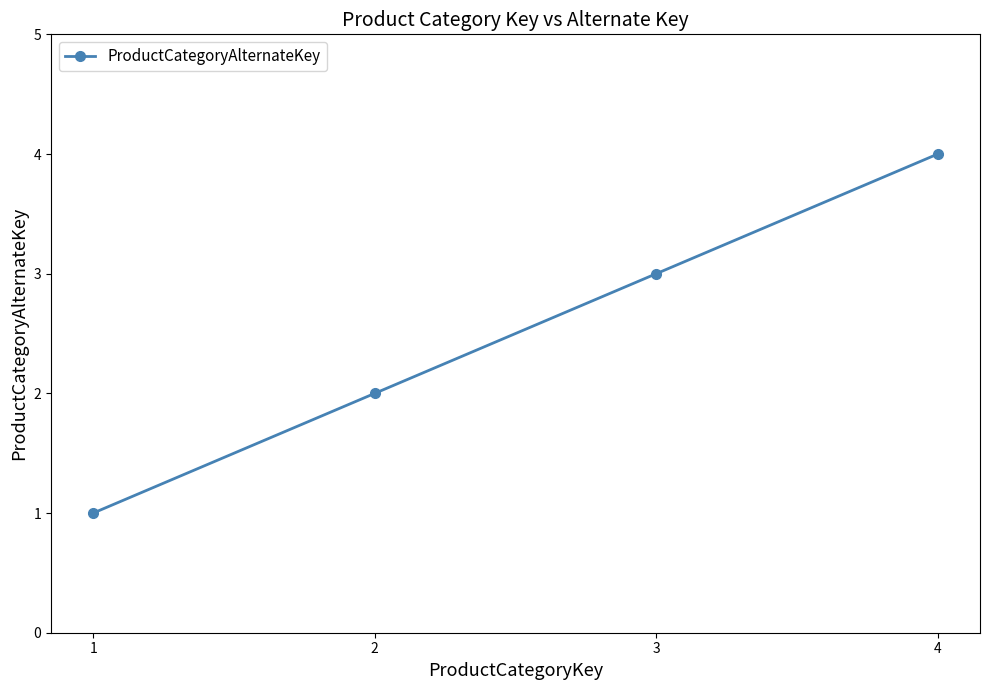

What is the minimum value shown in the chart?

1